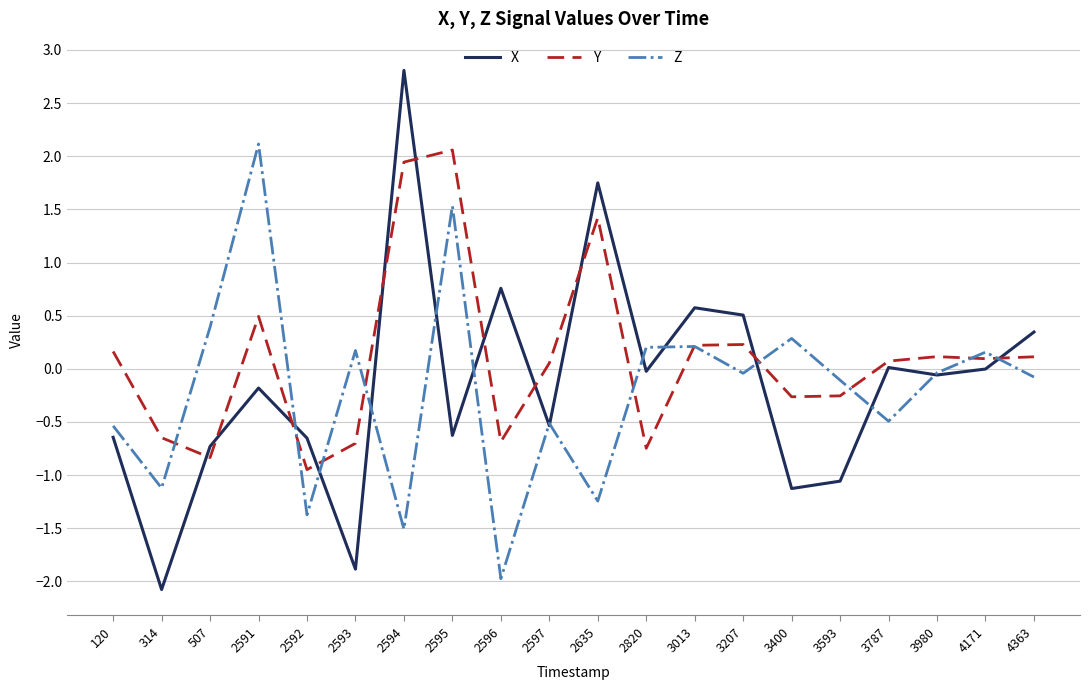

Is it true that X equals -1.3 at 2593?

False